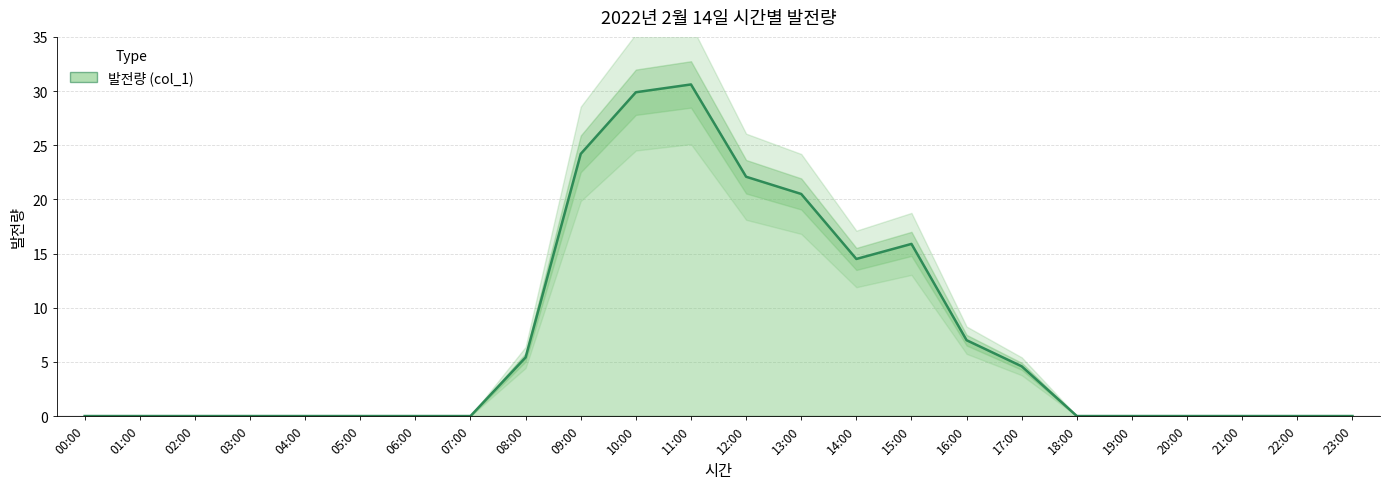

What is the average value?

7.3